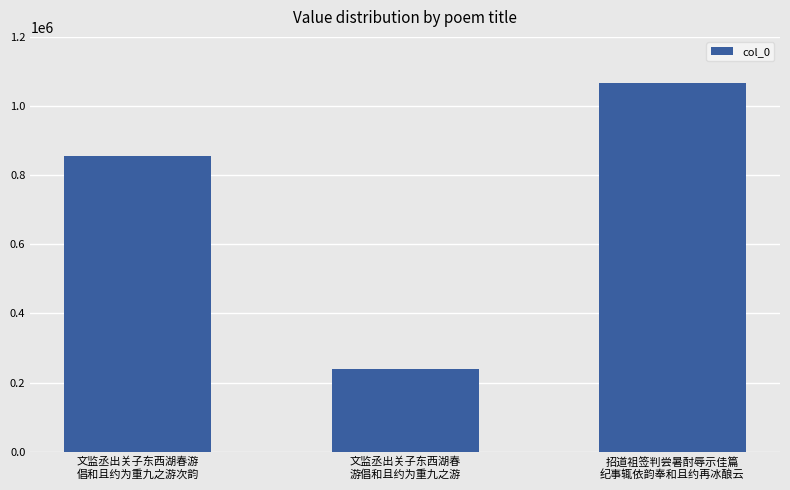

Which has a higher value, 文监丞出关子东西湖春游
倡和且约为重九之游次韵 or 文监丞出关子东西湖春
游倡和且约为重九之游?

文监丞出关子东西湖春游
倡和且约为重九之游次韵